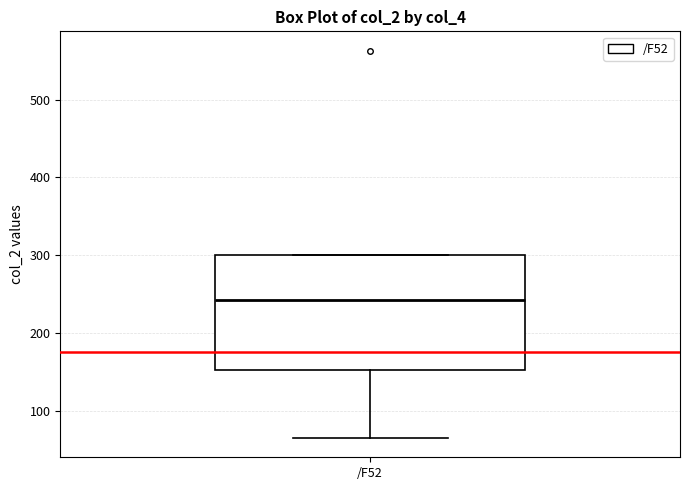

Transcribe this box plot: give where the median line is, the range the box spans, and where the two whiskers end, as read against the y-axis. The values are not printed on the chart, so give them approximately, as read against the axis.

median 240, box 150 to 300, whiskers 60 to 300